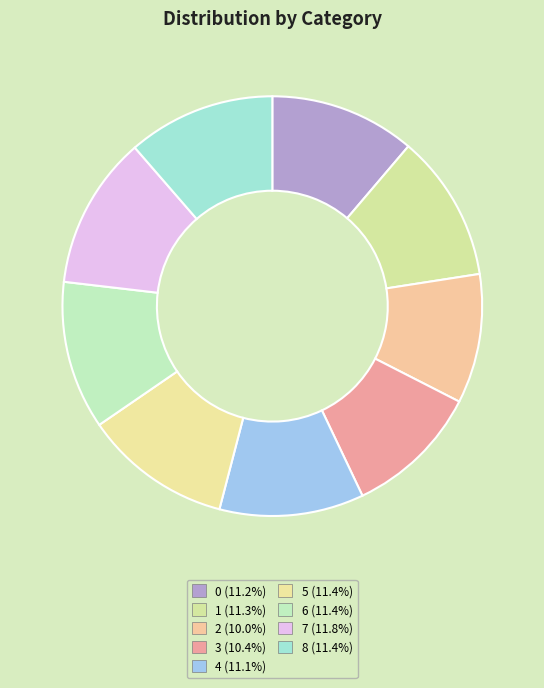

Count the number of slices in the pie.

9